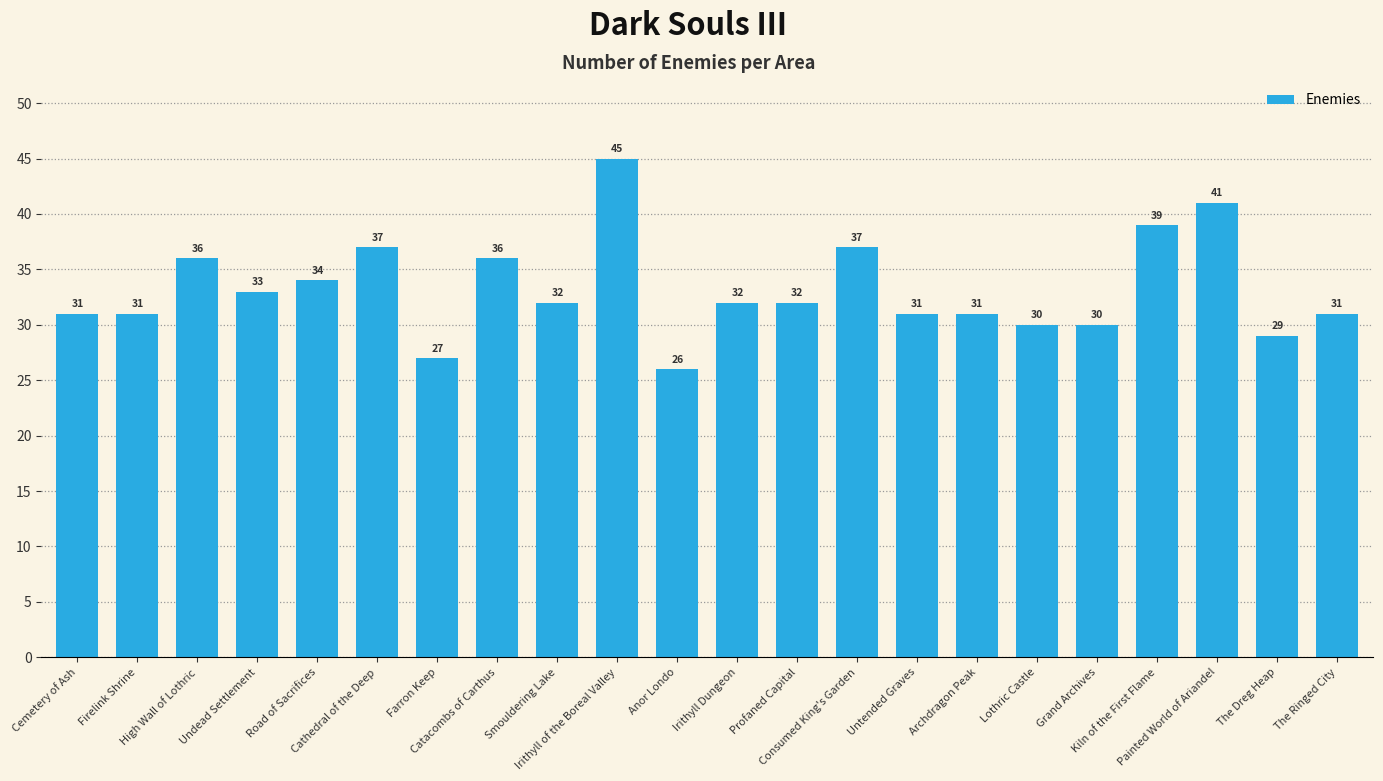

What position from the right is Catacombs of Carthus?

15